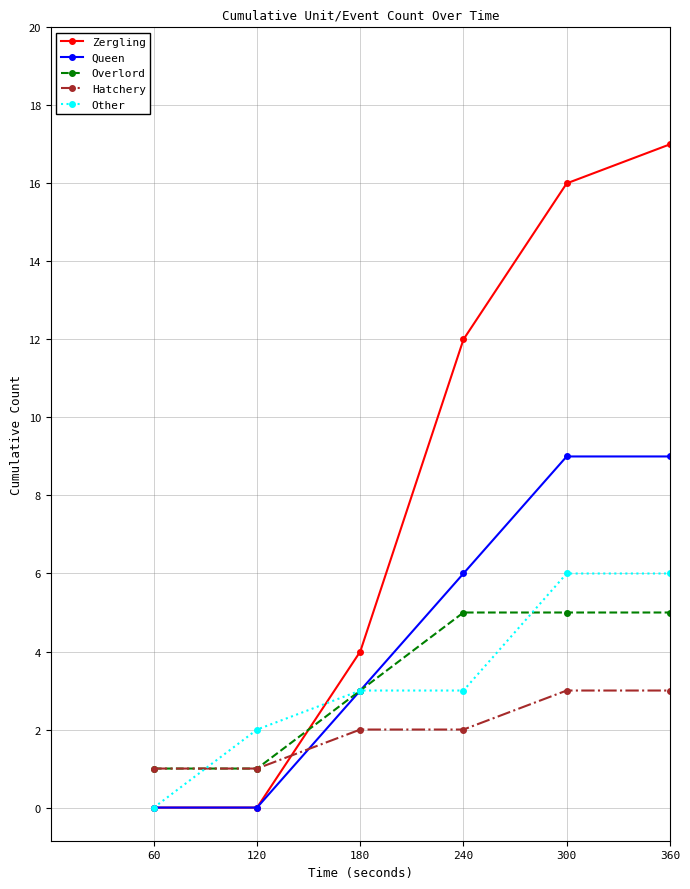

What is the greatest value displayed?

17